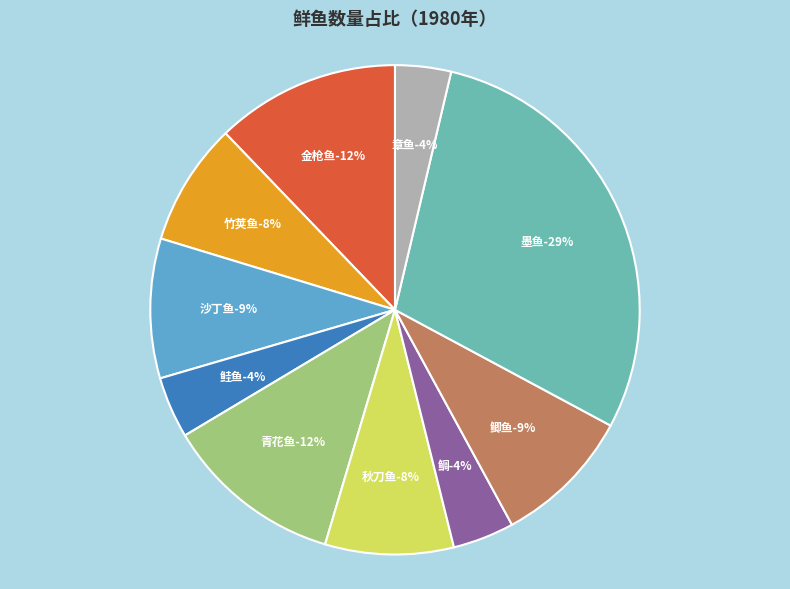

Is it true that 竹荚鱼 is 16% of the pie?

False